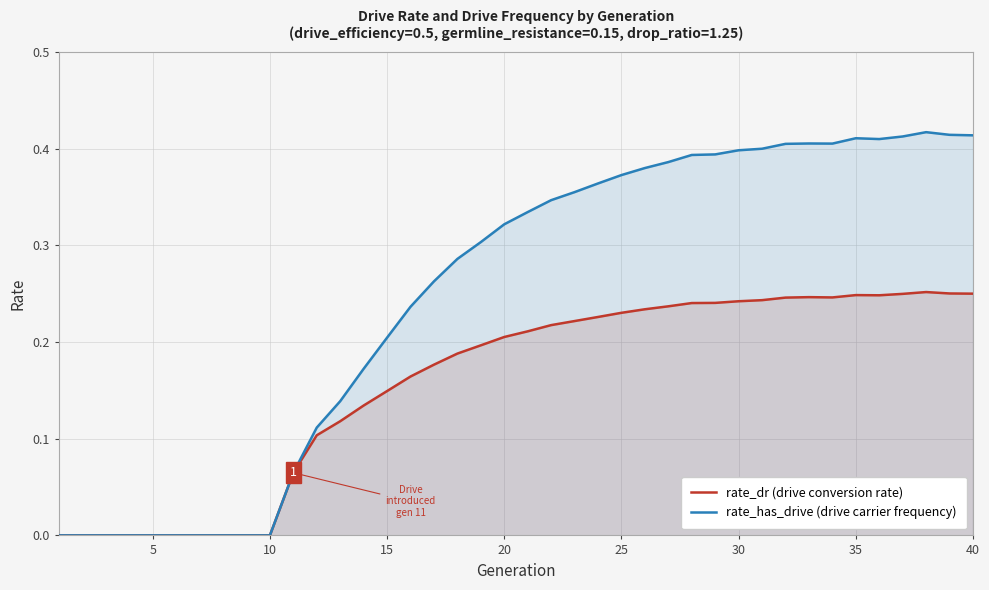

How many lines are shown in the chart?

2